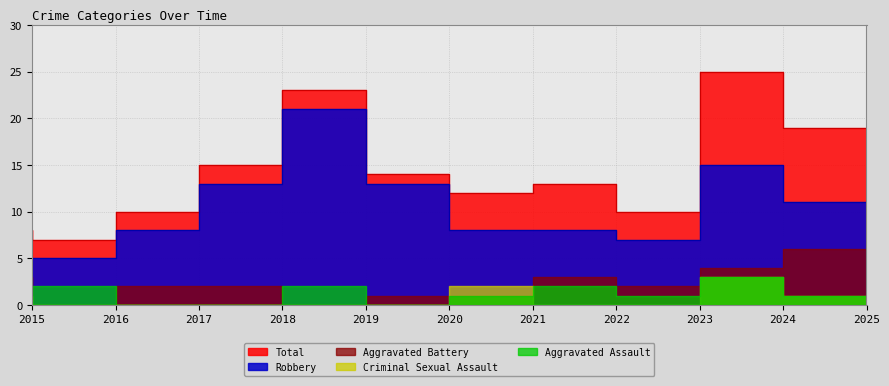

After their last crossing, which series has the higher values: Aggravated Battery or Aggravated Assault?

Aggravated Battery